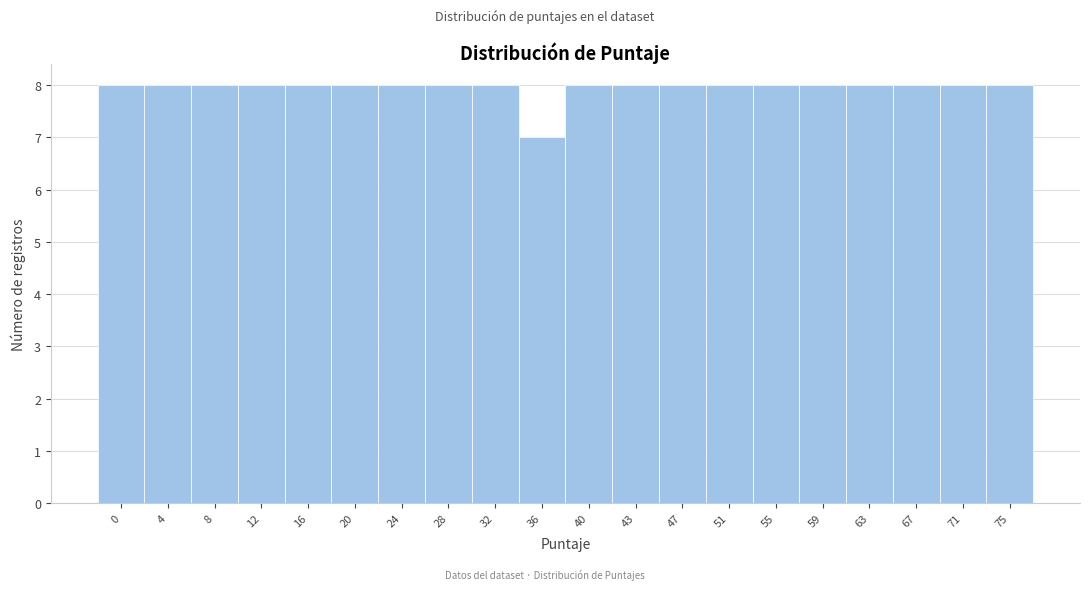

Reading left to right, what are all the values shown in this chart?

0=8	4=8	8=8	12=8	16=8	20=8	24=8	28=8	32=8	36=7	40=8	43=8	47=8	51=8	55=8	59=8	63=8	67=8	71=8	75=8